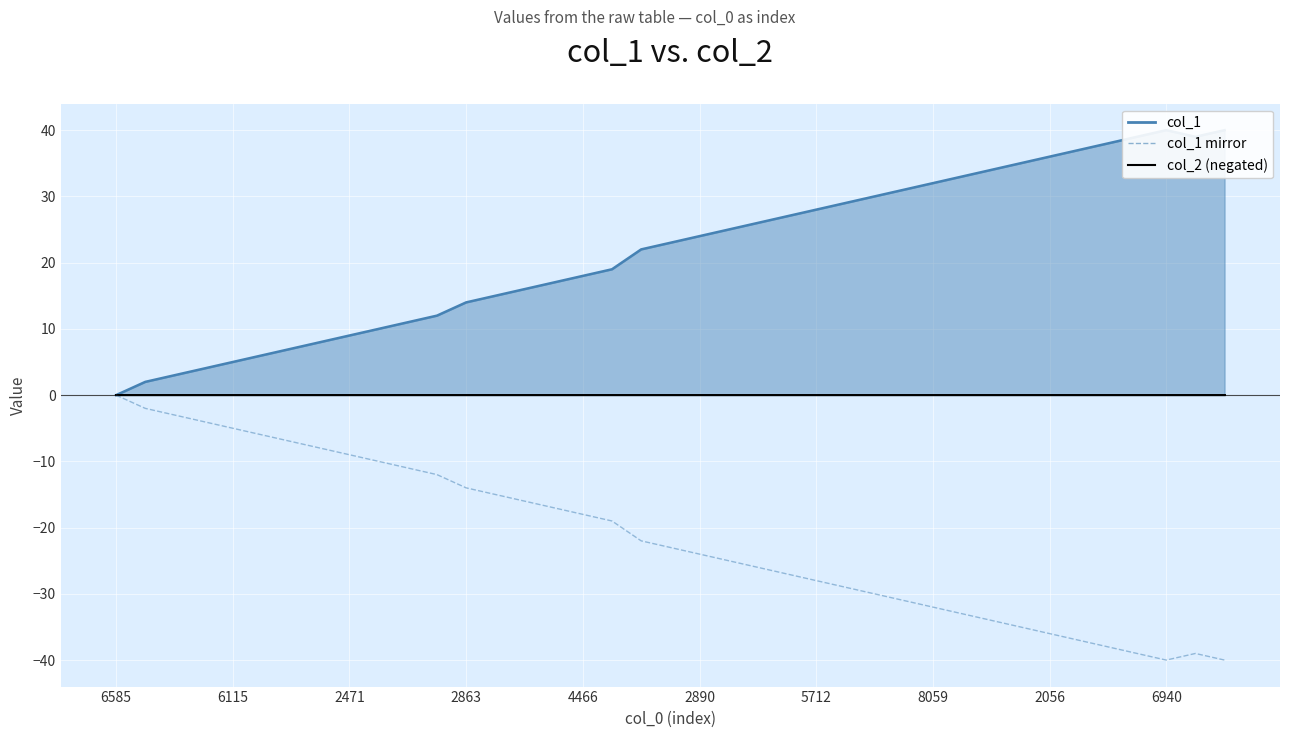

Where is the first local maximum?

37